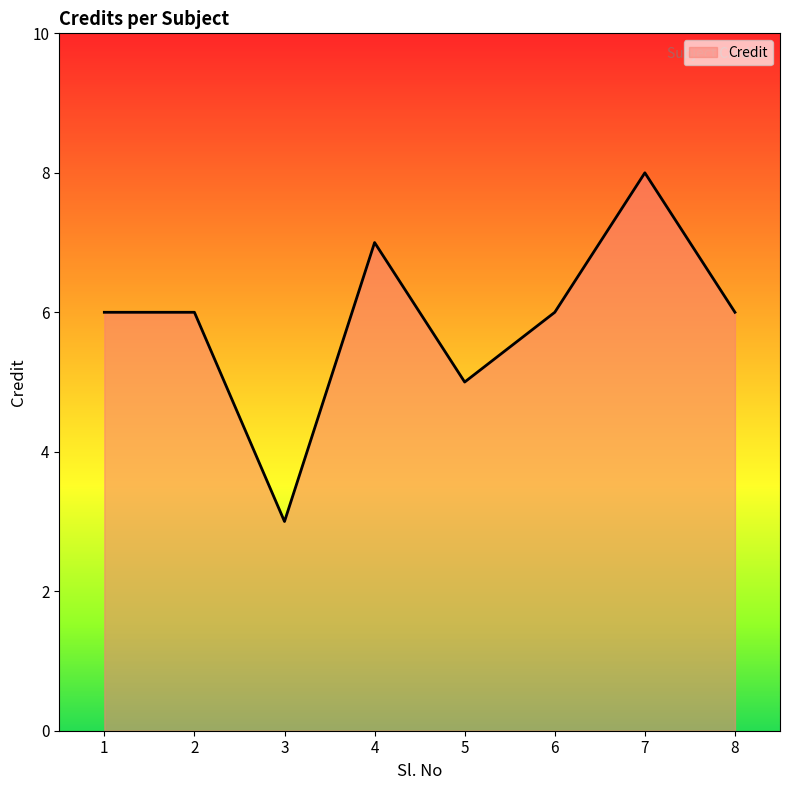

At which category does the chart reach its peak across all series?

7